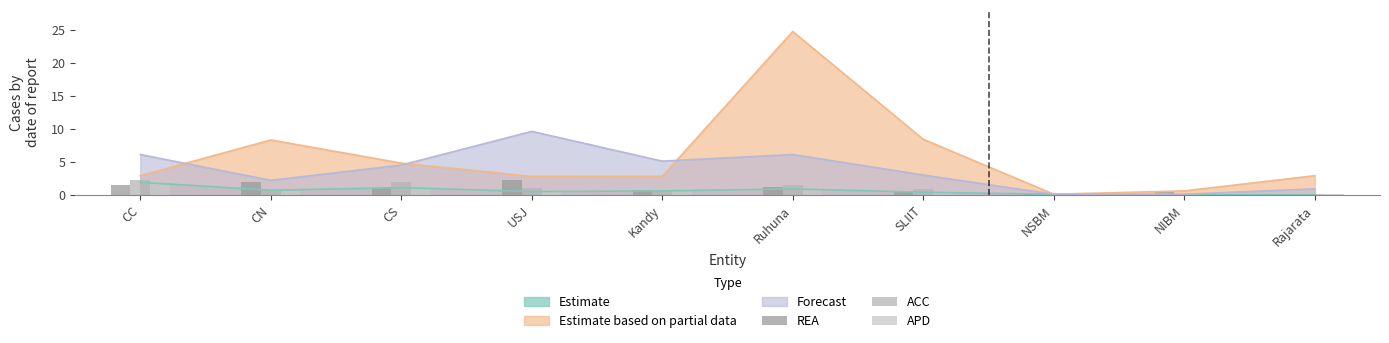

What is the value of the ACC bar at the 6th from the left?

1.5